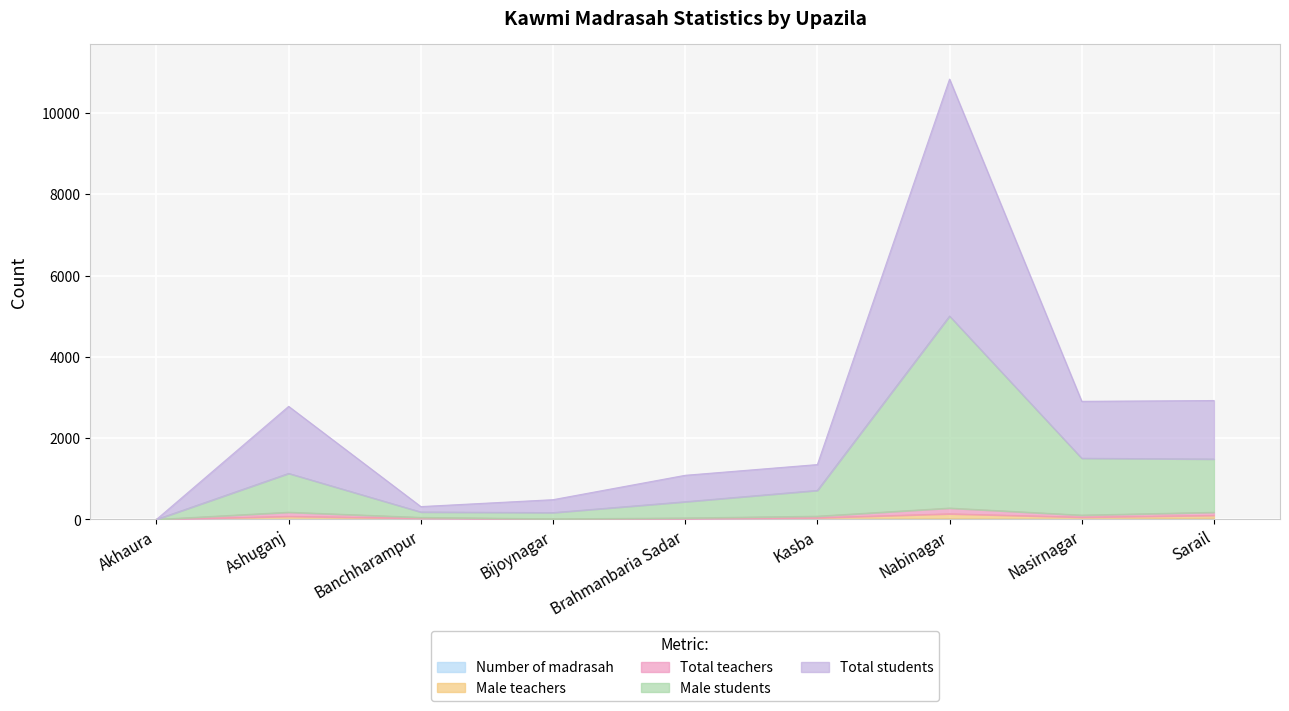

True or false: Male teachers and Total students cross at least once.

False